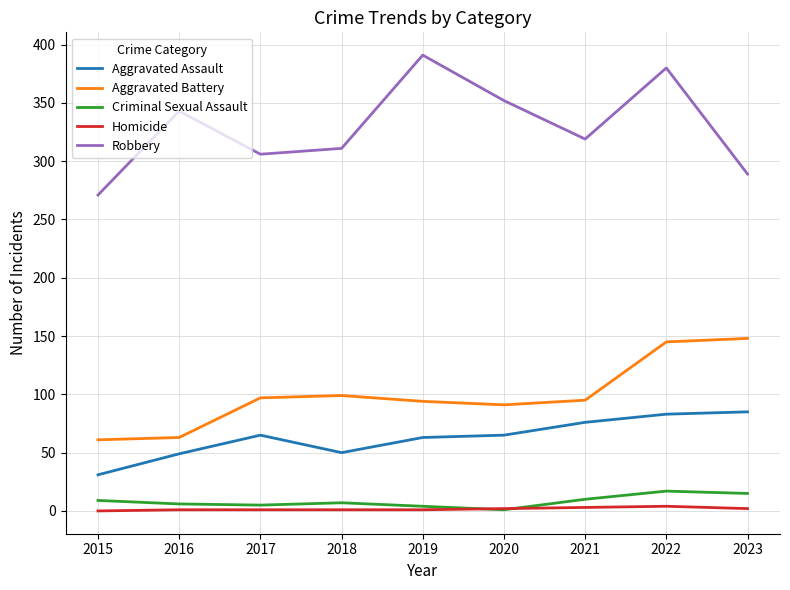

Which series has the largest range (max minus min)?

Robbery